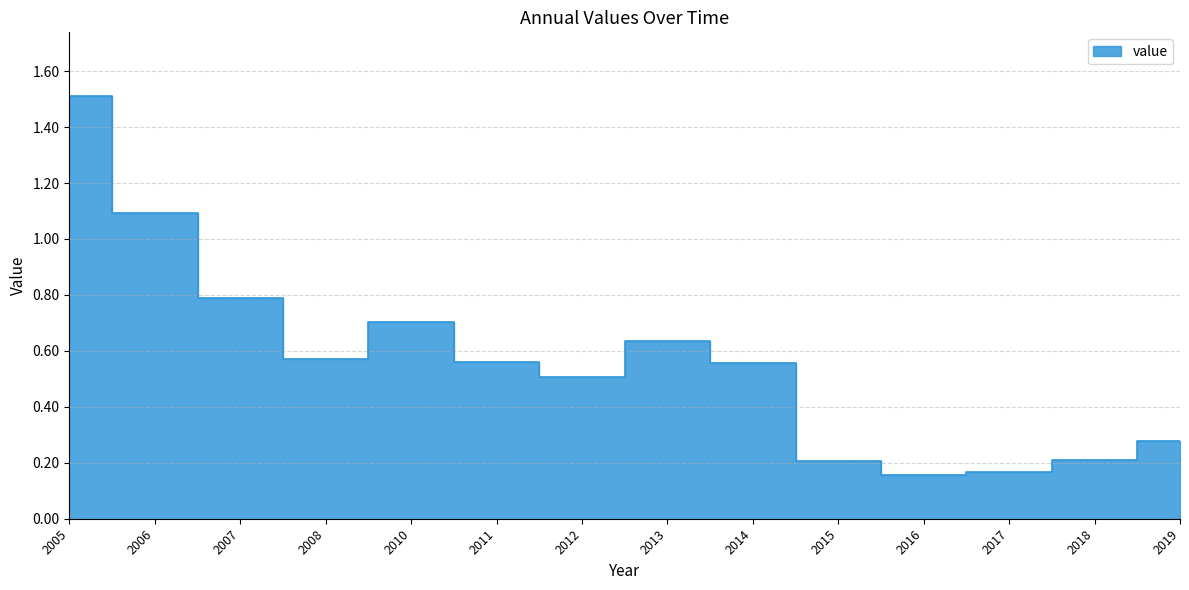

List the labels in order of value, smallest first.

2016, 2017, 2015, 2018, 2019, 2012, 2014, 2011, 2008, 2013, 2010, 2007, 2006, 2005